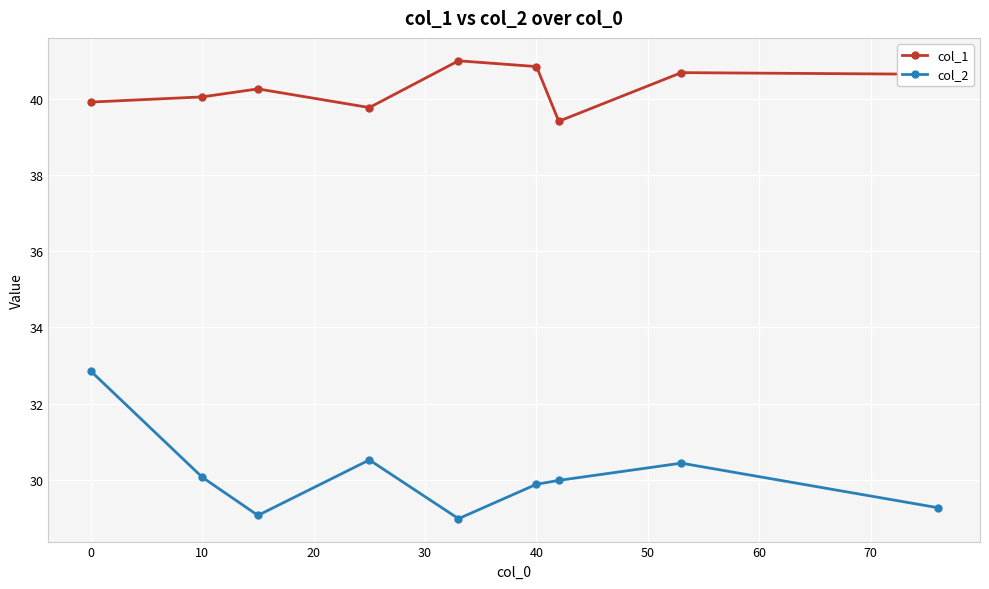

Rank the series by their maximum value, from highest to lowest.

col_1, col_2